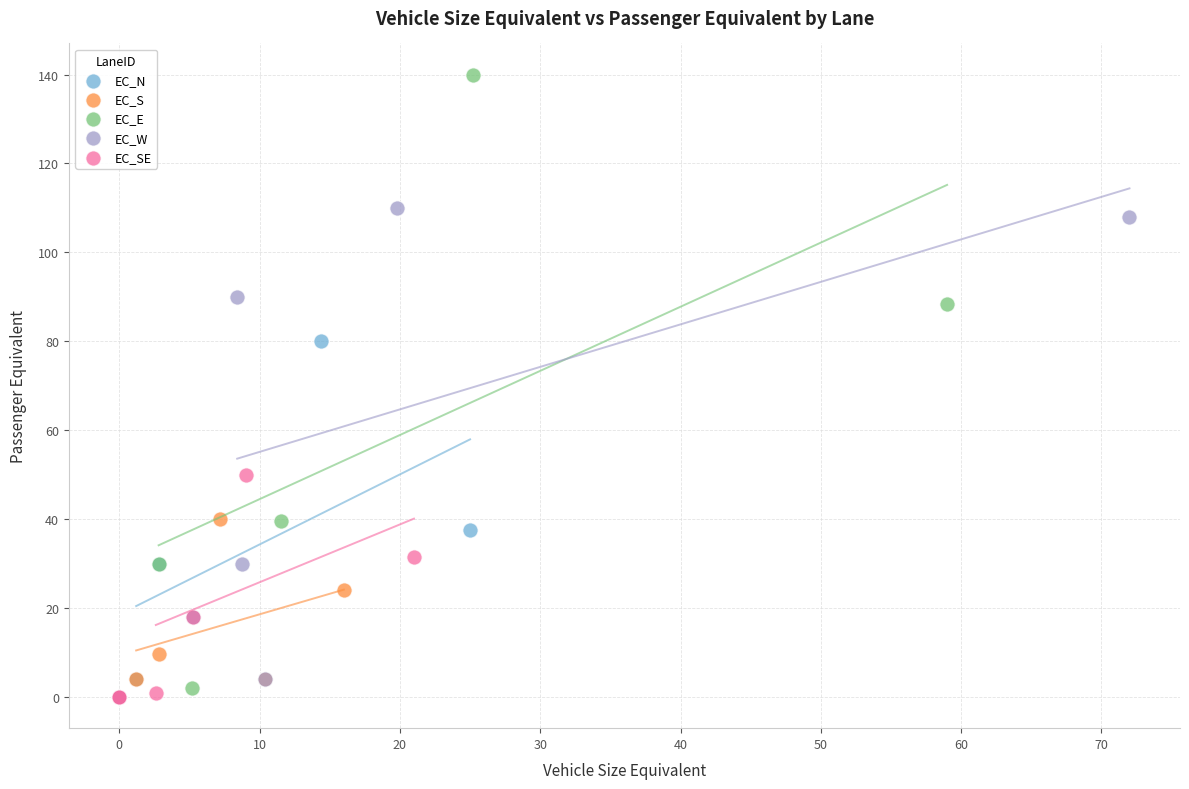

What are all the series names shown in the legend?

EC_N, EC_S, EC_E, EC_W, EC_SE